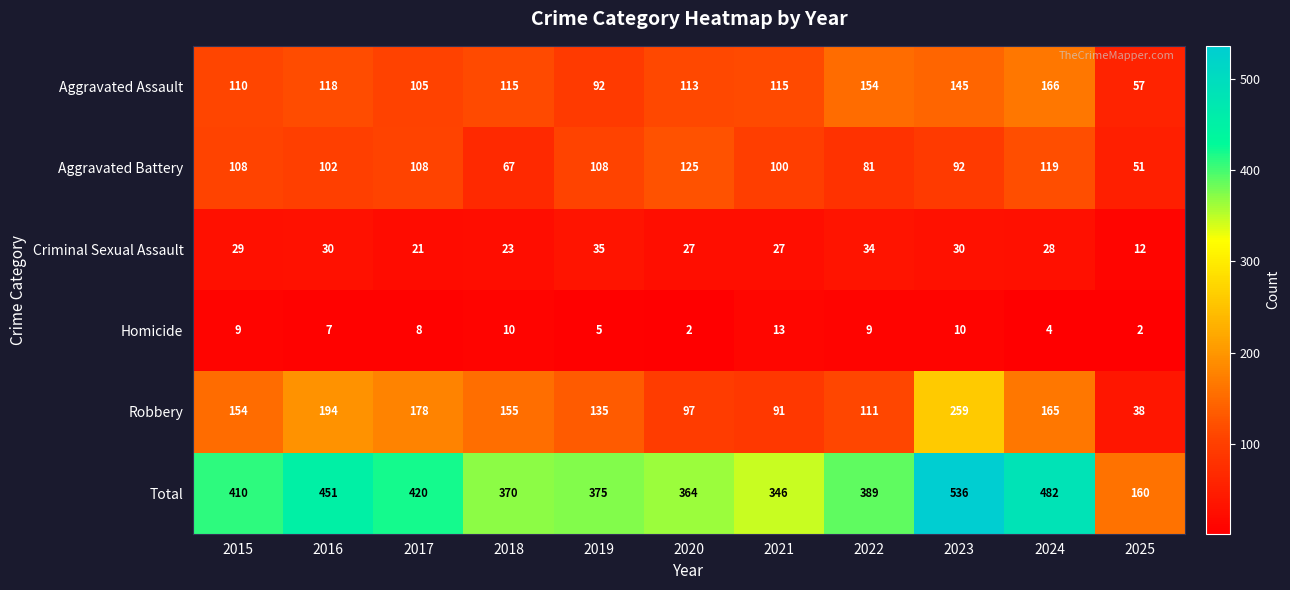

What is the difference between the second highest and second lowest values in the Homicide series?

8